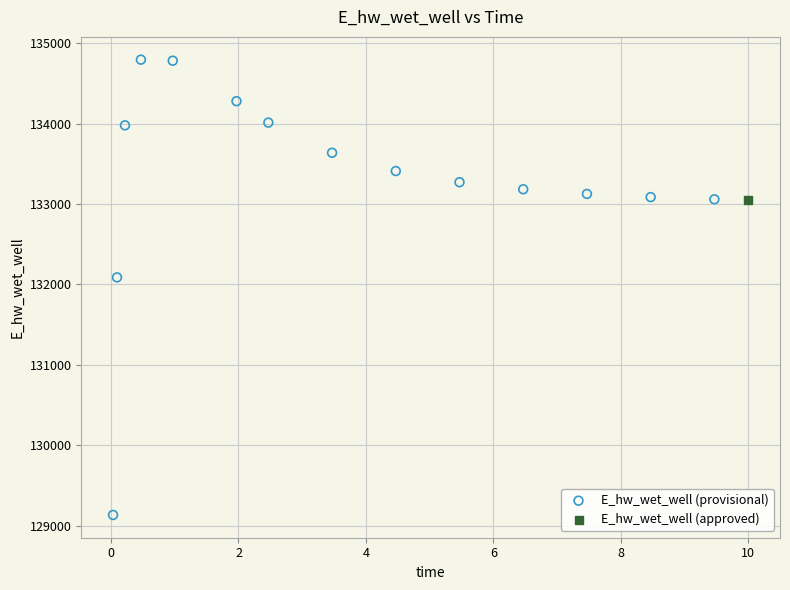

What are all the series names shown in the legend?

E_hw_wet_well (provisional), E_hw_wet_well (approved)